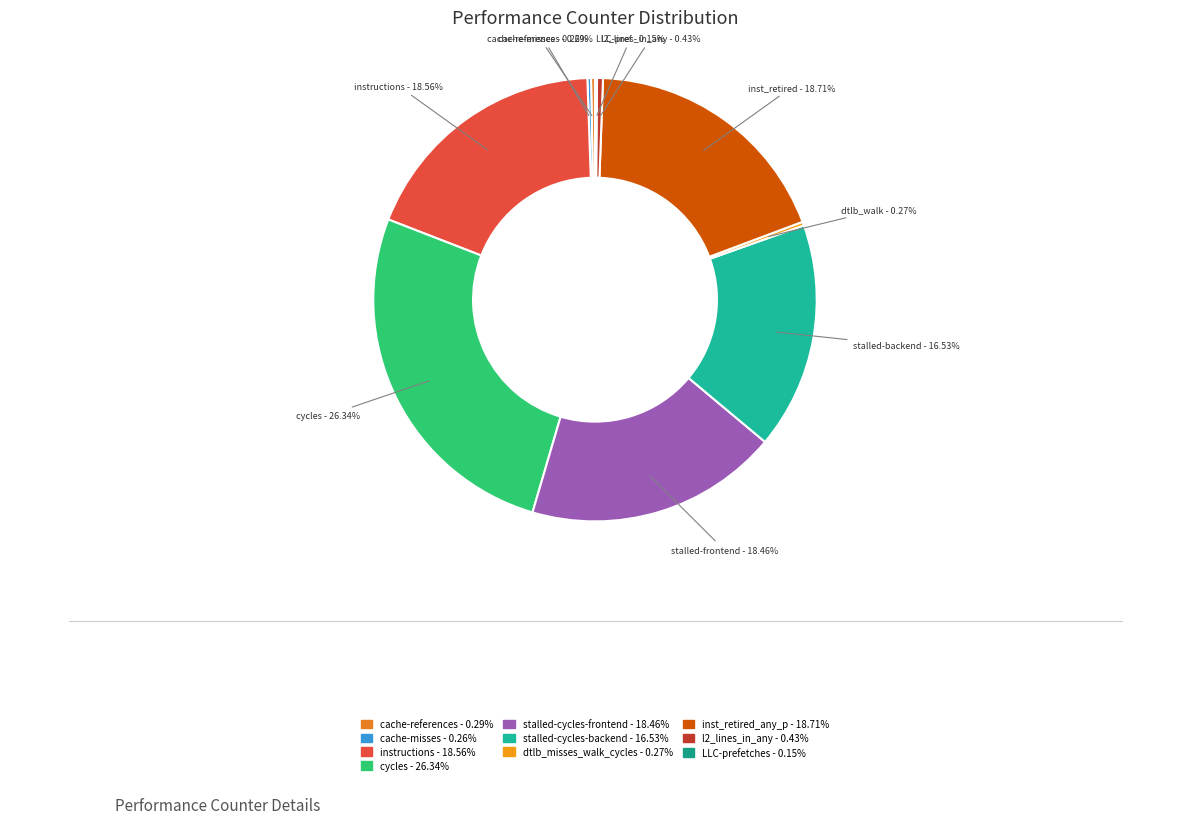

Which slice is the largest?

cycles